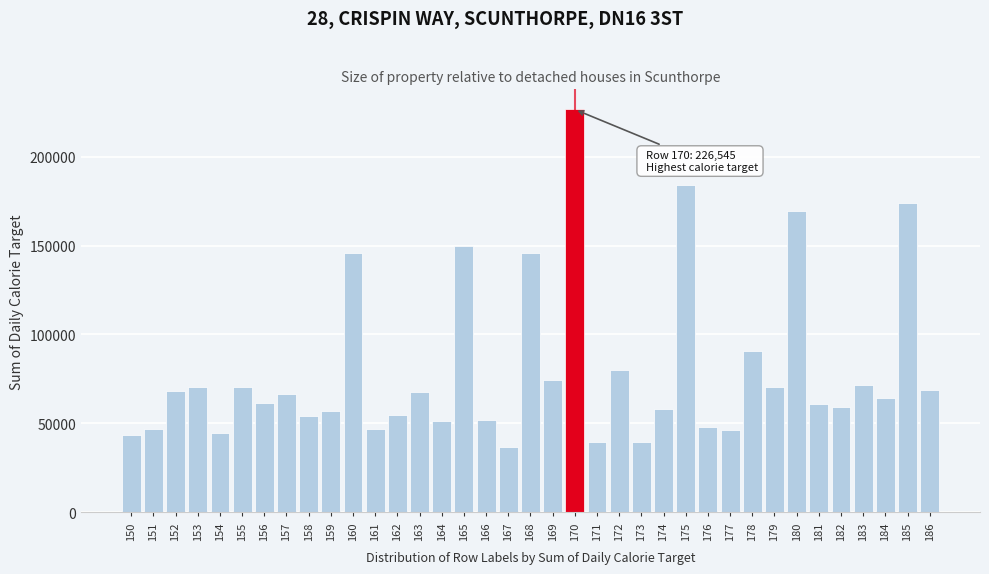

What value does the data have at 181?

60814